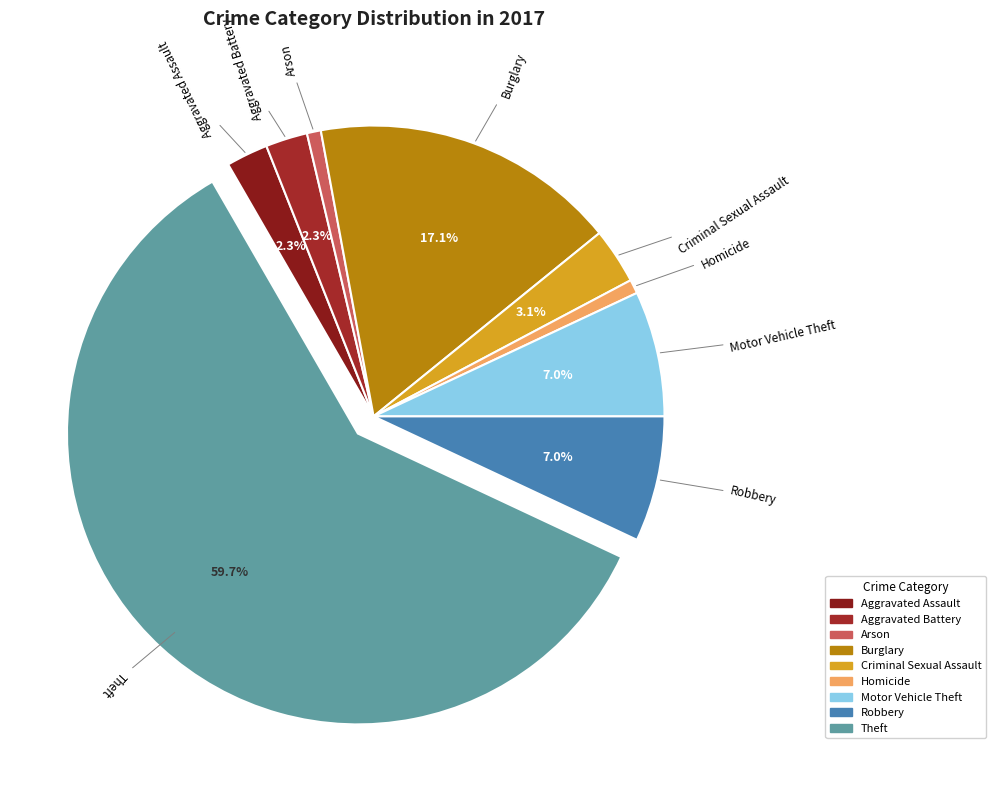

Which has a higher value, Theft or Arson?

Theft